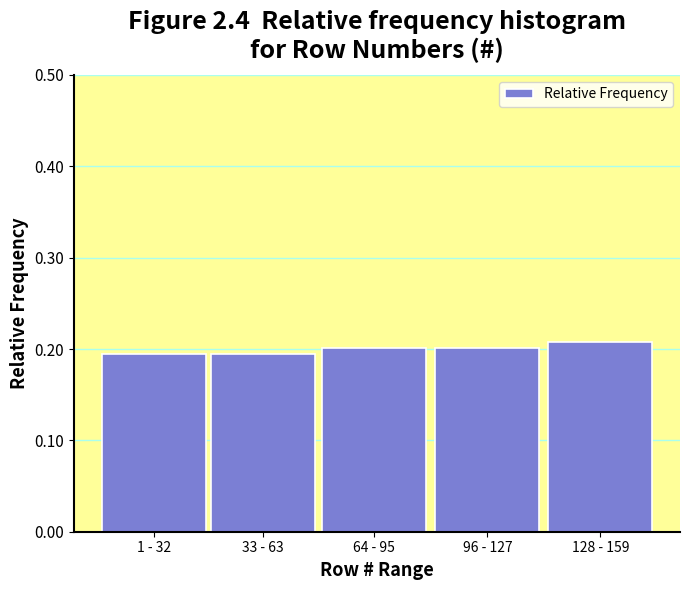

What is the sum of the values at 96 - 127 and 1 - 32?

0.4